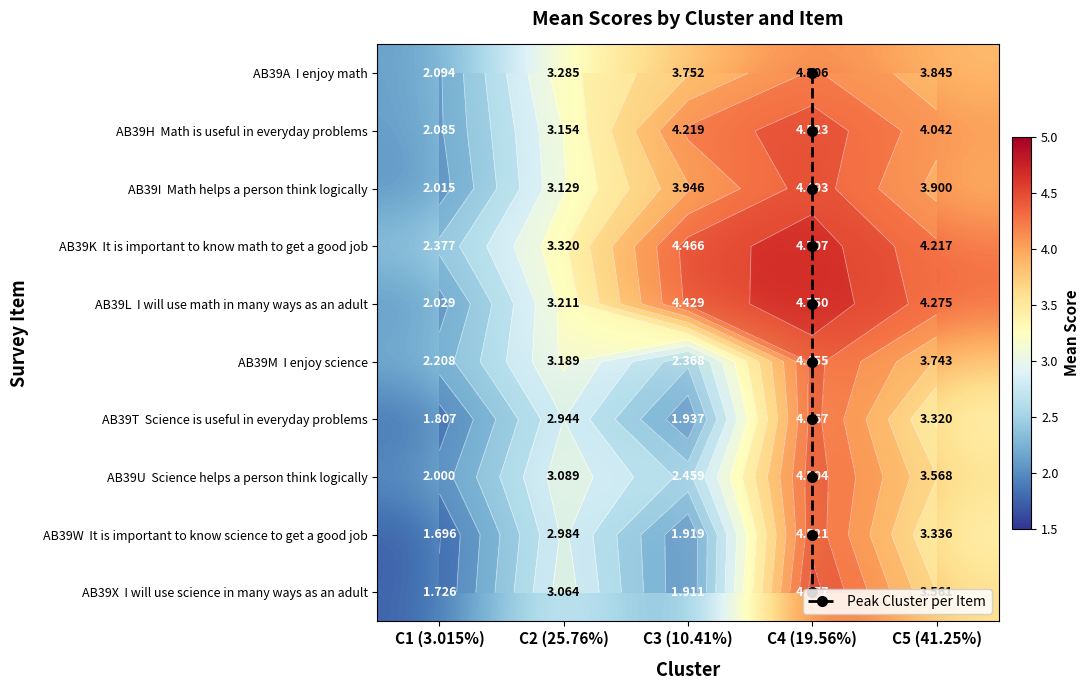

Reading right to left, transcribe all the data shown in this chart.

AB39A: 3.8	4.2	3.8	3.3	2.1
AB39H: 4.0	4.5	4.2	3.2	2.1
AB39I: 3.9	4.5	3.9	3.1	2.0
AB39K: 4.2	4.7	4.5	3.3	2.4
AB39L: 4.3	4.8	4.4	3.2	2.0
AB39M: 3.7	4.5	2.4	3.2	2.2
AB39T: 3.3	4.5	1.9	2.9	1.8
AB39U: 3.6	4.5	2.5	3.1	2.0
AB39W: 3.3	4.5	1.9	3.0	1.7
AB39X: 3.6	4.7	1.9	3.1	1.7